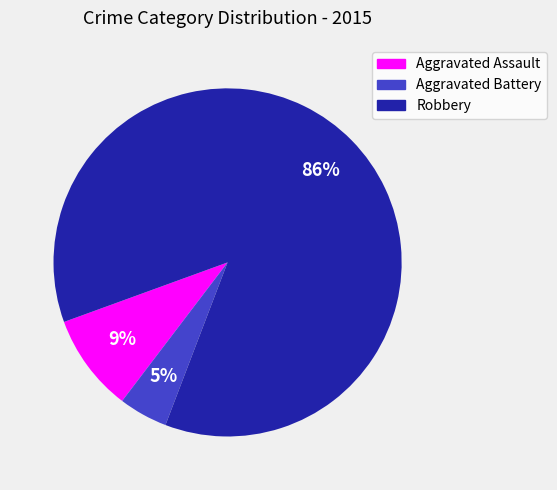

Count the number of slices in the pie.

3